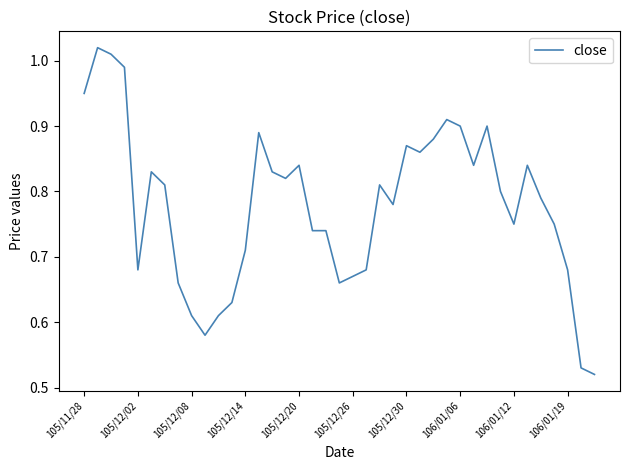

What is the average value?

0.8